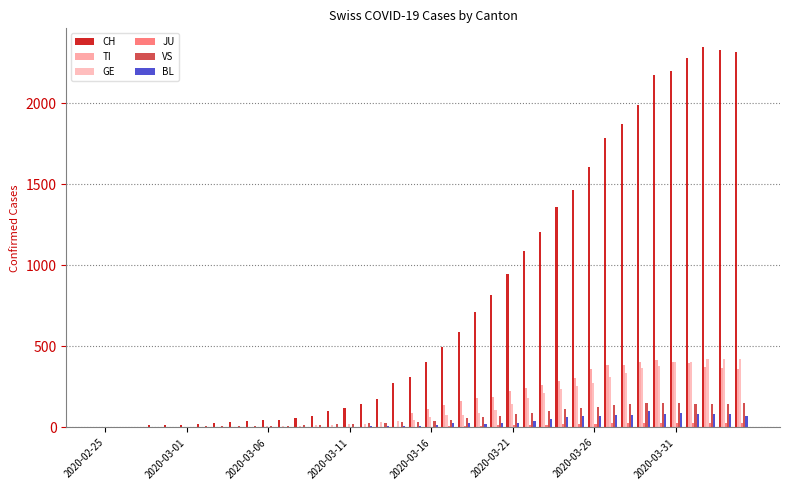

Count the number of data series in this chart.

6